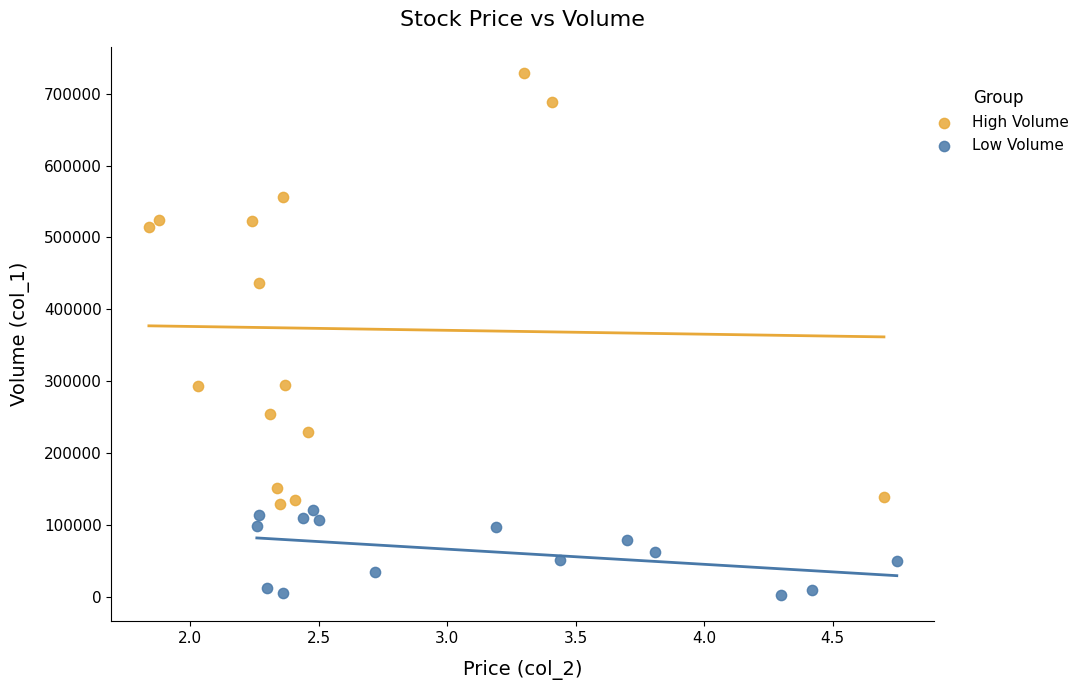

What are all the series names shown in the legend?

High Volume, Low Volume